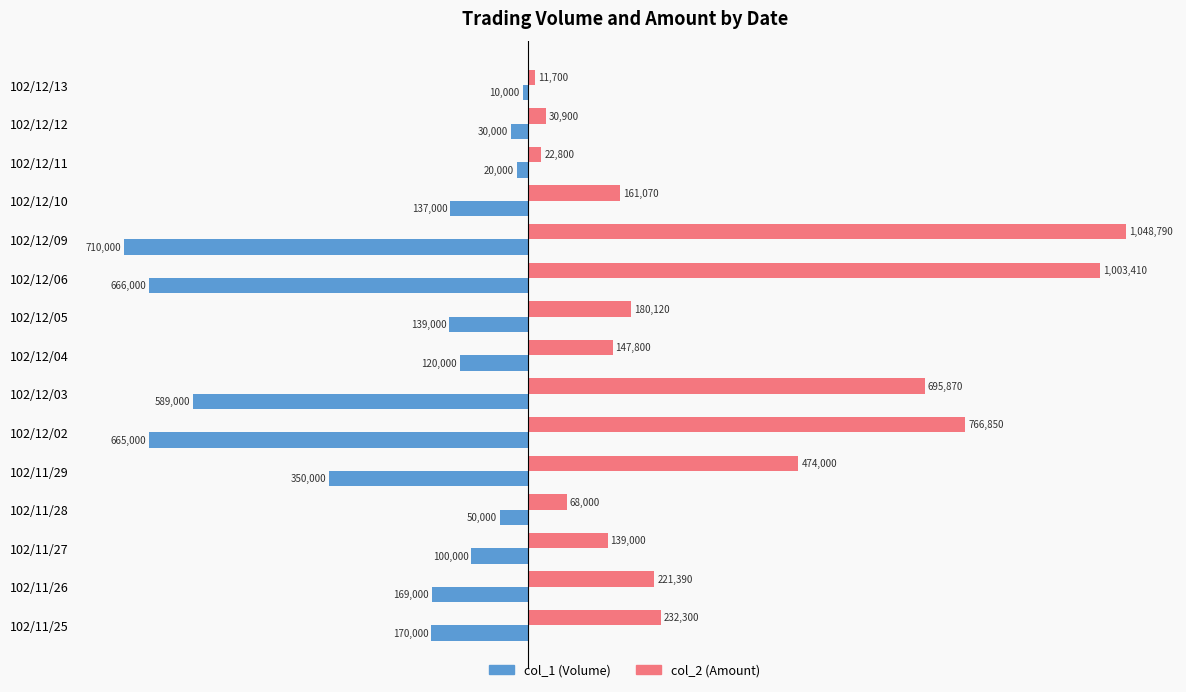

What are all the series names shown in the legend?

col_1 (Volume), col_2 (Amount)